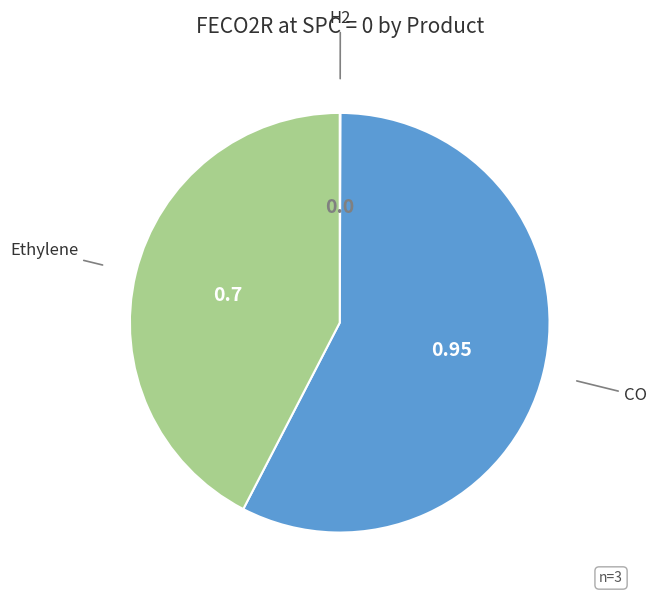

Does any single category account for the majority?

Yes